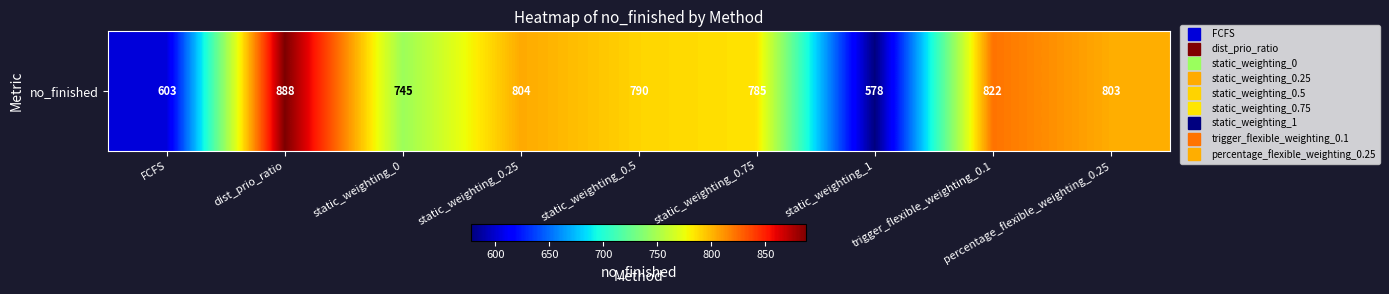

What is the change in value from static_weighting_0.75 to static_weighting_1?

-207